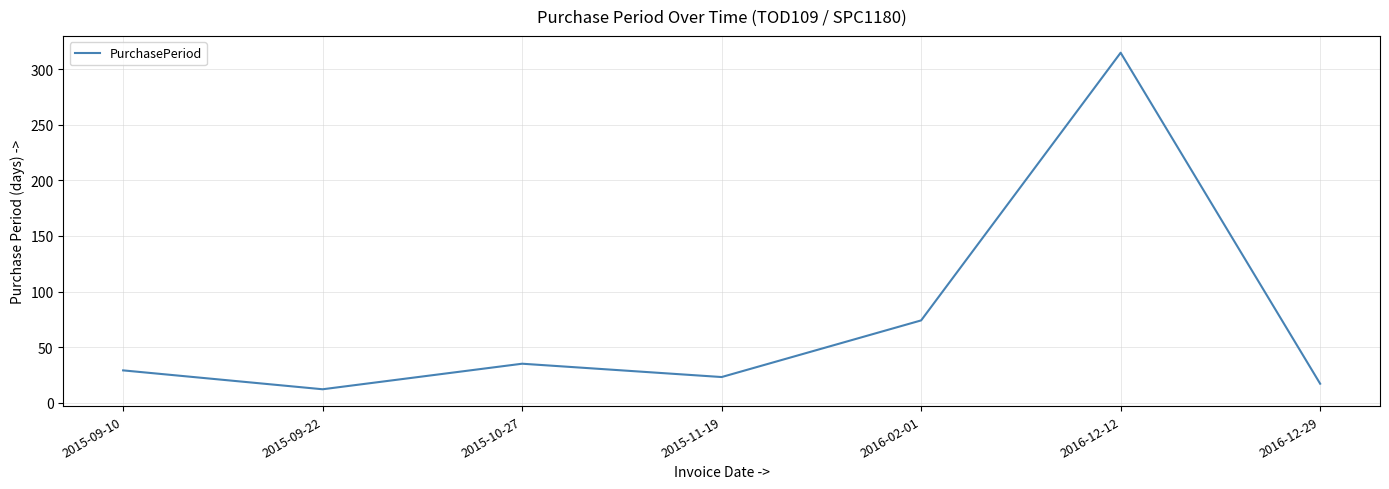

Reading left to right, extract all data points from this chart.

29	12	35	23	74	315	17